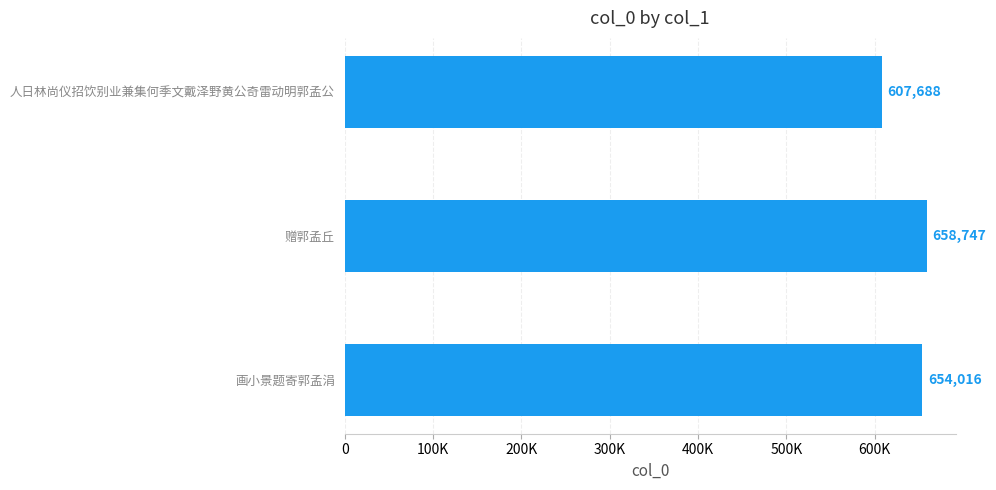

What is the smallest value displayed?

607688